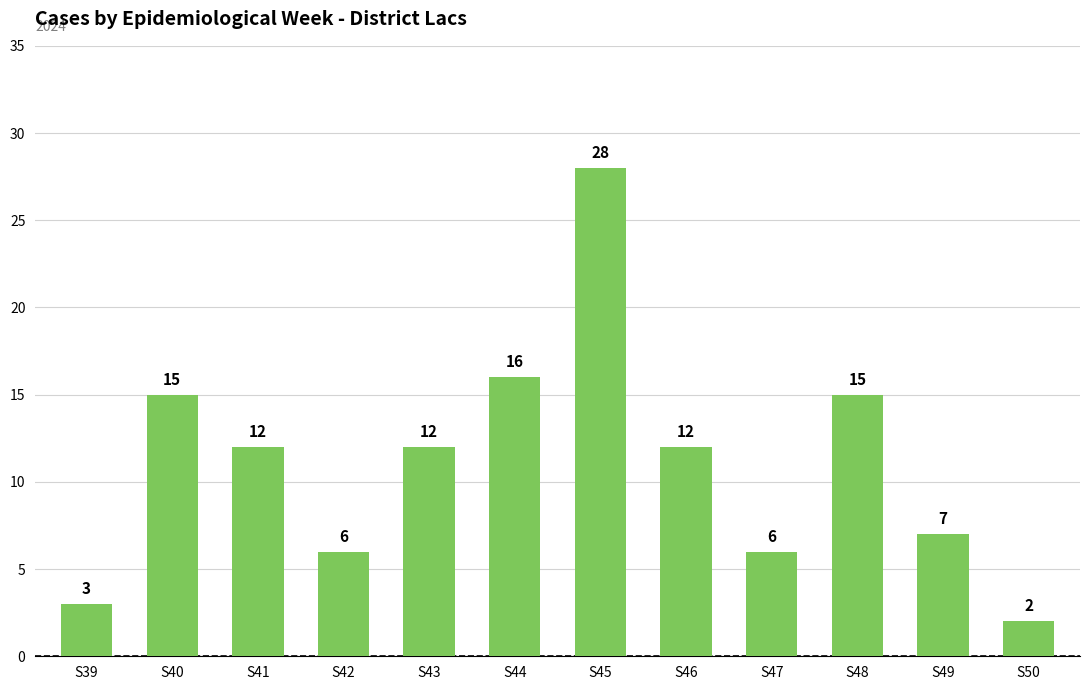

Which category has the lowest value across all series?

S50